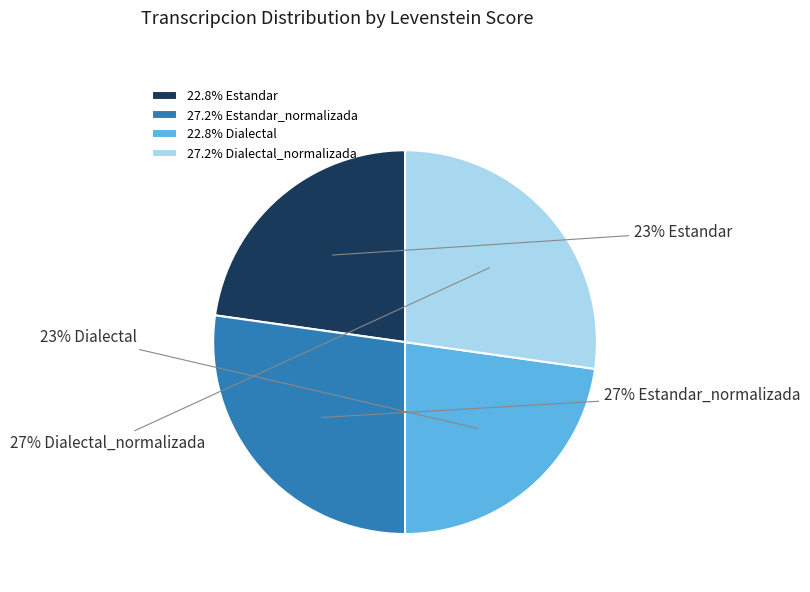

To the nearest percent, what is the difference between the largest and smallest slice percentages?

4%